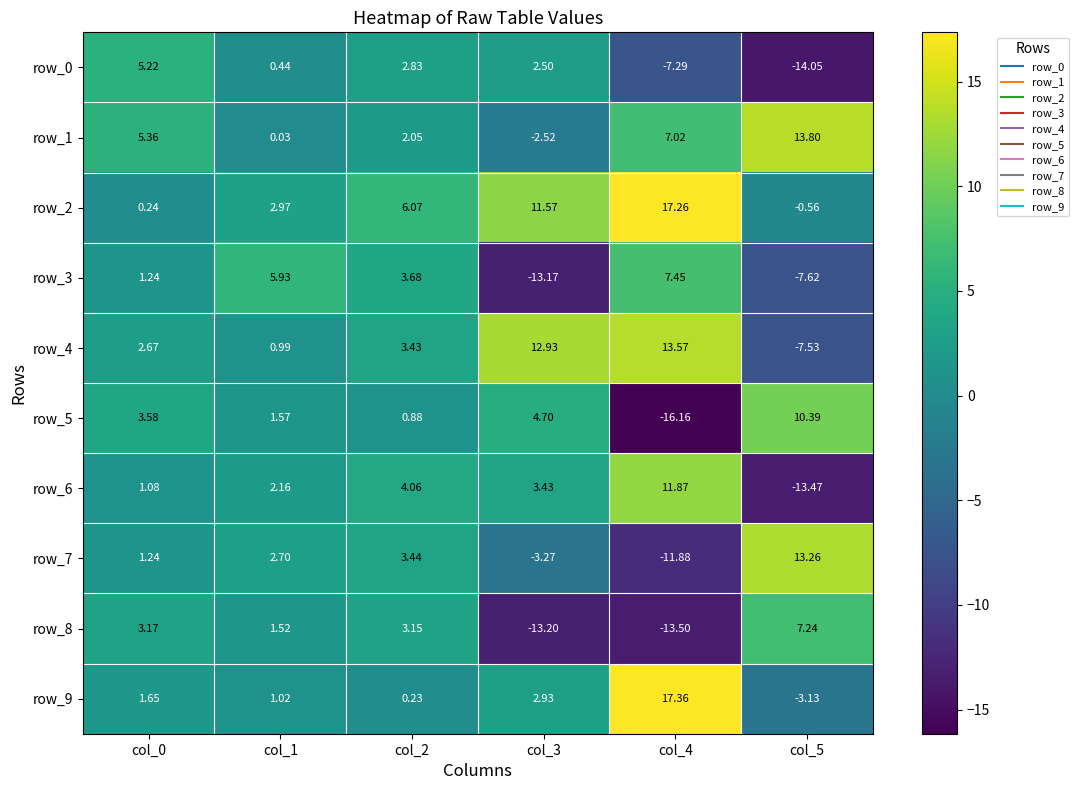

What is the maximum value for row_4?

13.6